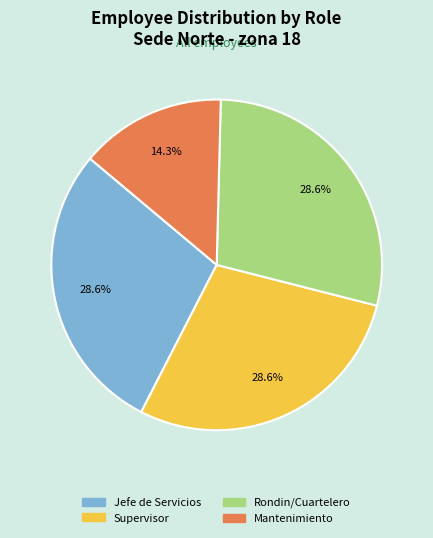

Combined, what portion of the pie is Mantenimiento and Jefe de Servicios?

42.9%